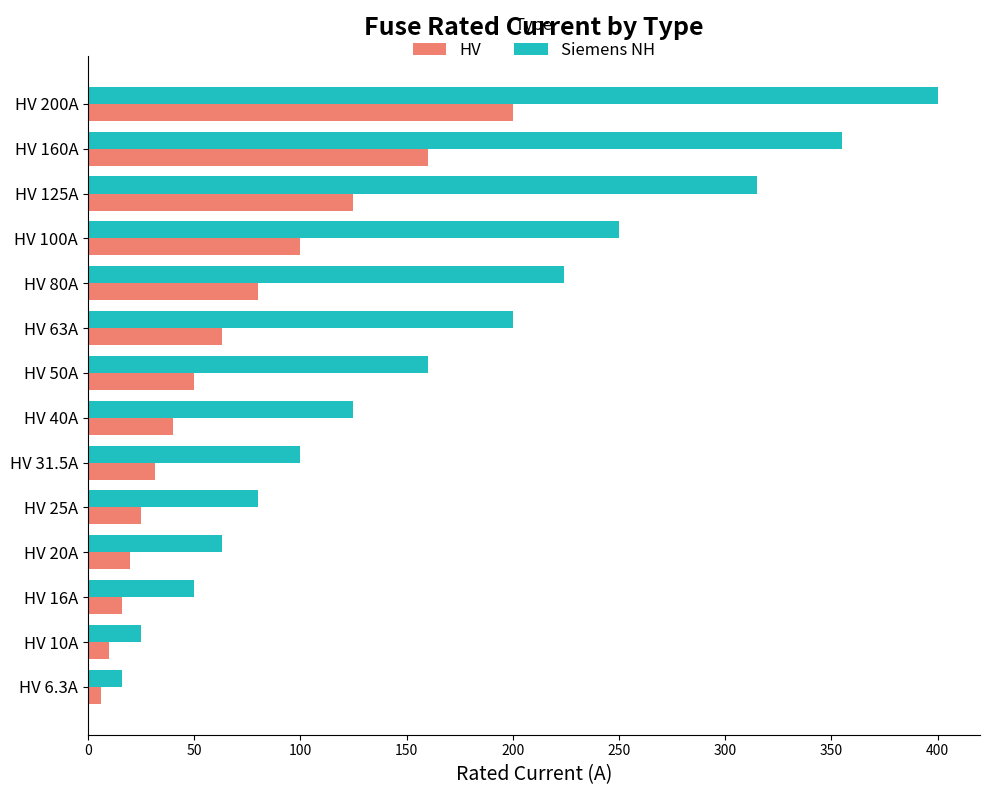

Which series has the largest range (max minus min)?

Siemens NH